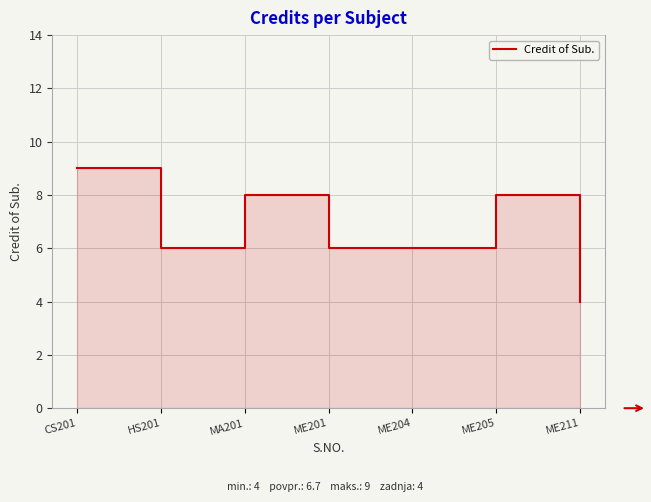

Which label corresponds to the smallest value in the chart?

ME211